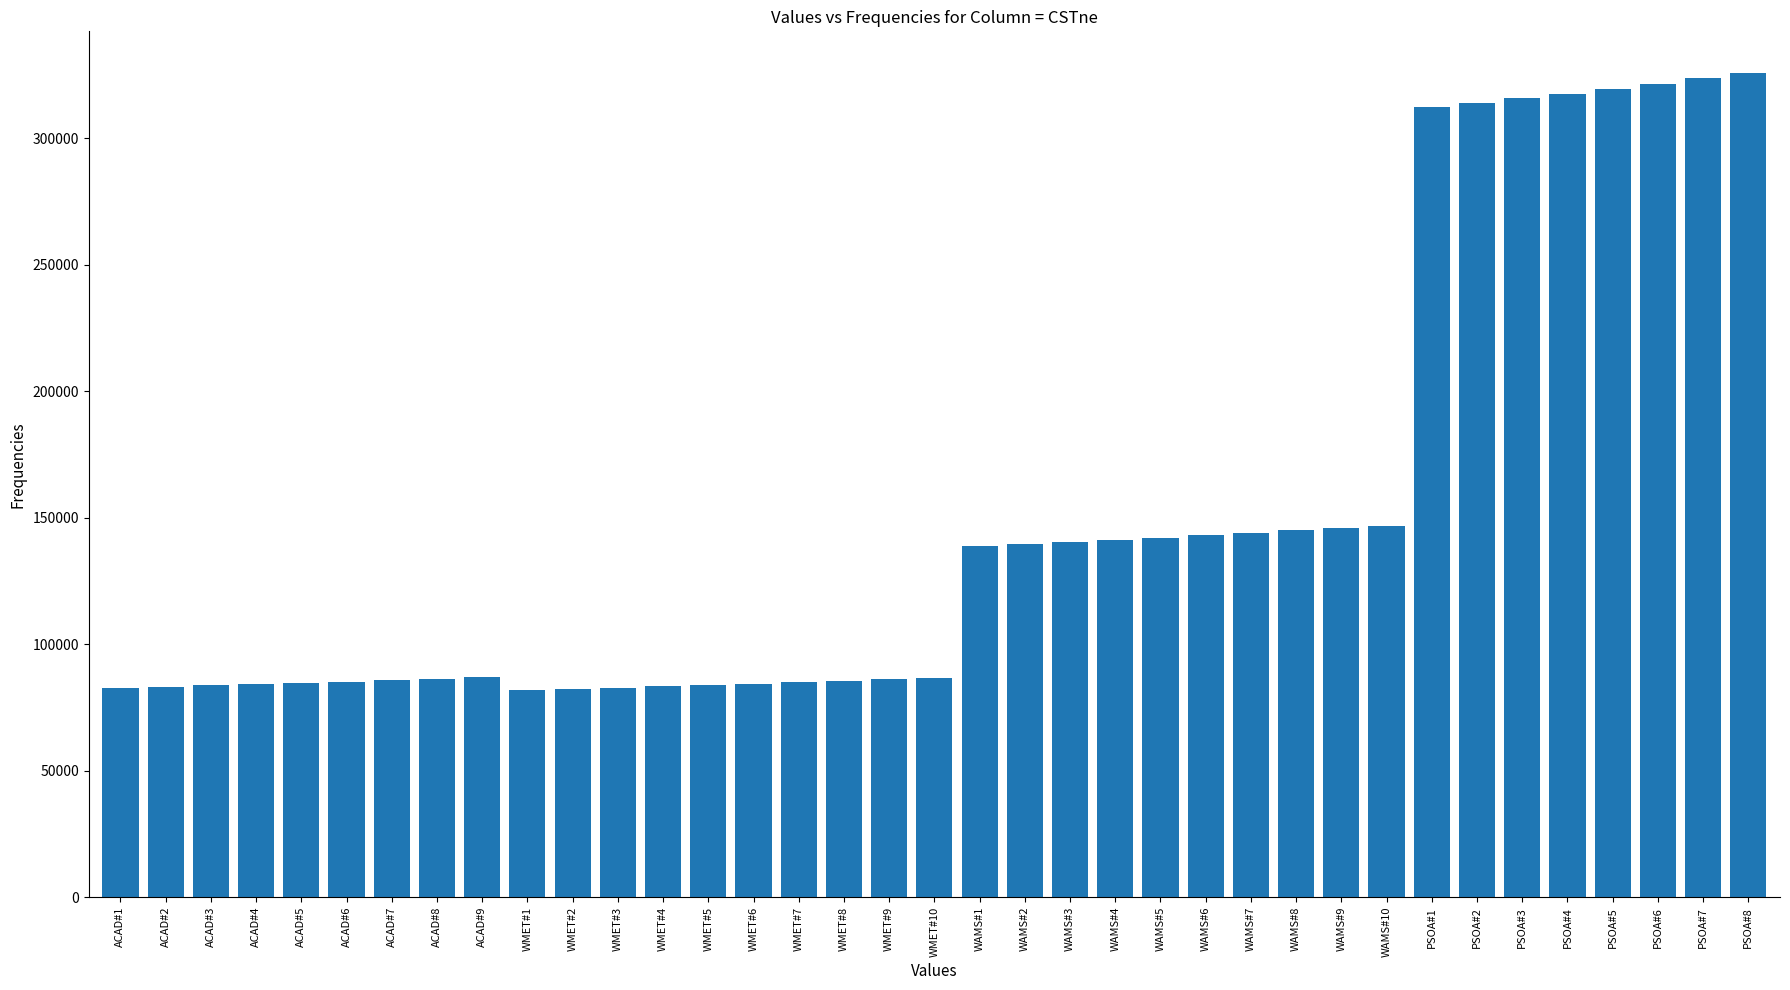

Is it true that the value at ACAD#6 is 42889.8?

False